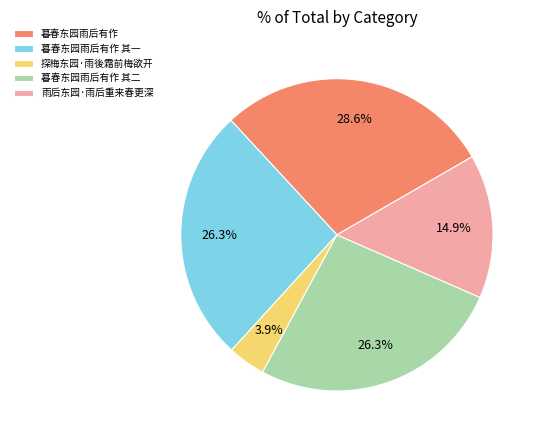

Which slice is the smallest?

探梅东园·雨後霜前梅欲开